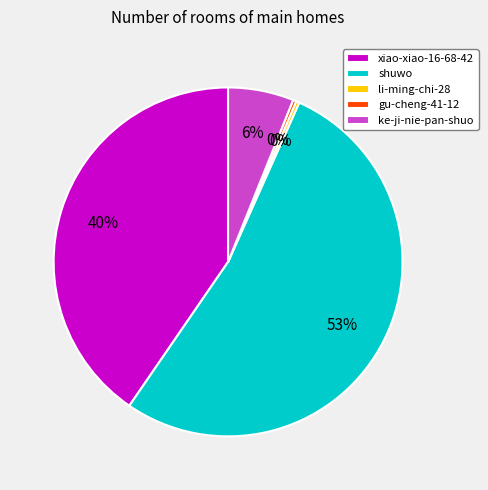

What is the majority slice?

shuwo